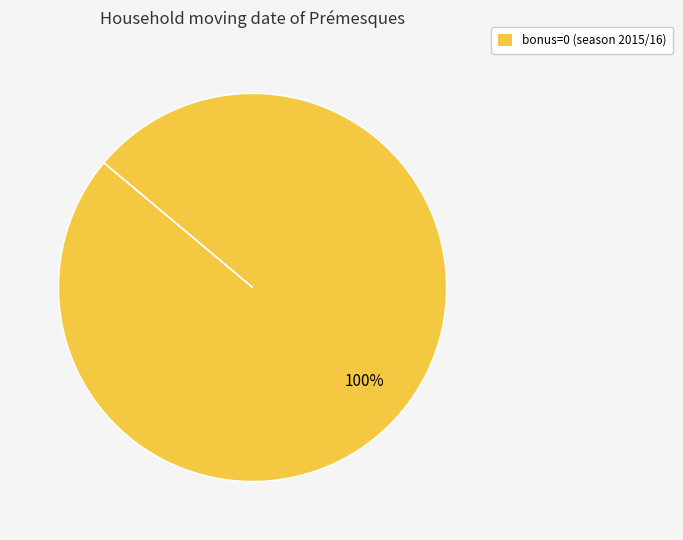

To the nearest percent, what percentage of the pie is bonus=0 (season 2015/16)?

100%